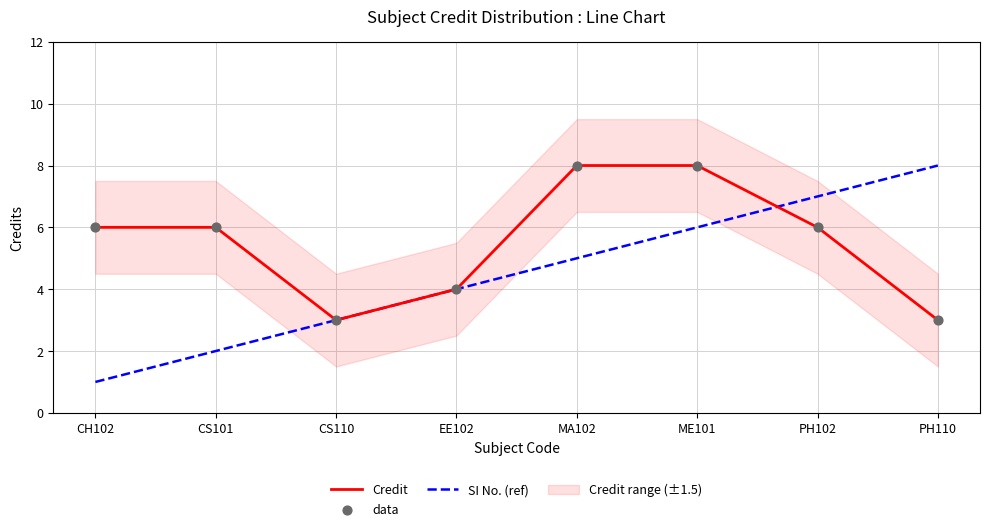

At which category is the sum across all series the highest?

ME101